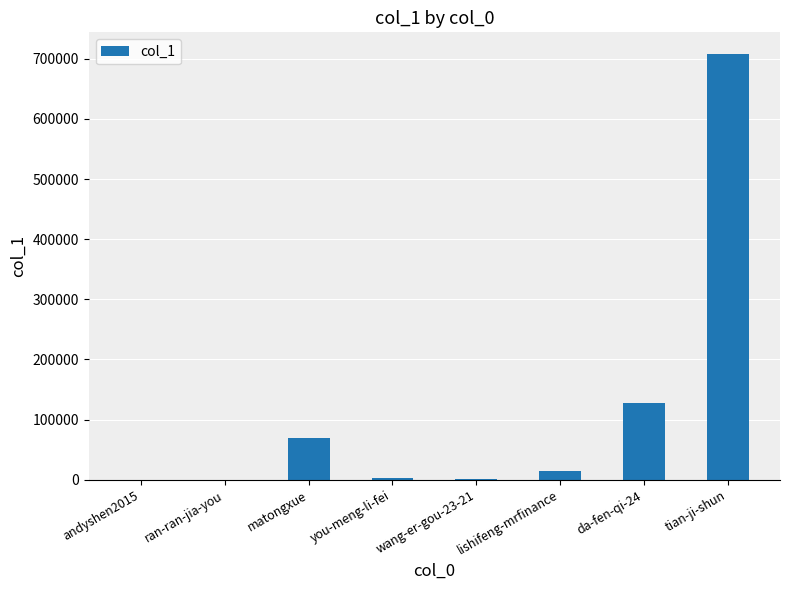

What is the sum of all values?

923482